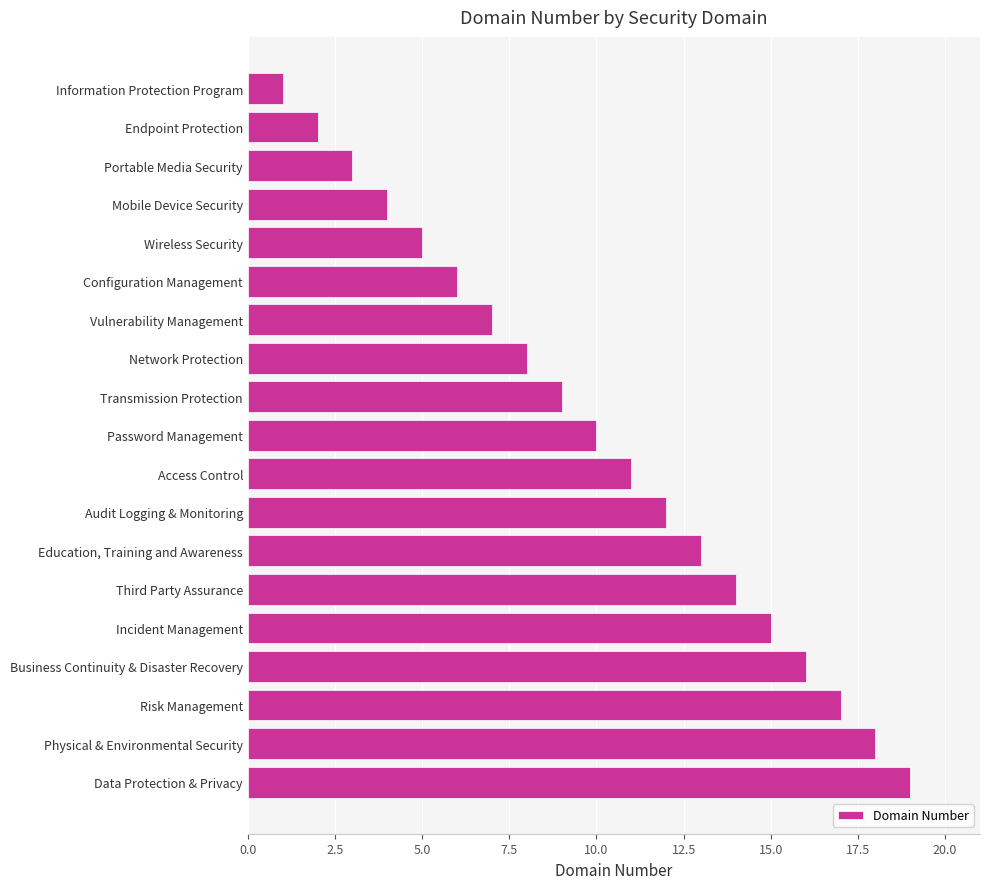

Reading top to bottom, extract all data points from this chart.

Information Protection Program=1	Endpoint Protection=2	Portable Media Security=3	Mobile Device Security=4	Wireless Security=5	Configuration Management=6	Vulnerability Management=7	Network Protection=8	Transmission Protection=9	Password Management=10	Access Control=11	Audit Logging & Monitoring=12	Education, Training and Awareness=13	Third Party Assurance=14	Incident Management=15	Business Continuity & Disaster Recovery=16	Risk Management=17	Physical & Environmental Security=18	Data Protection & Privacy=19